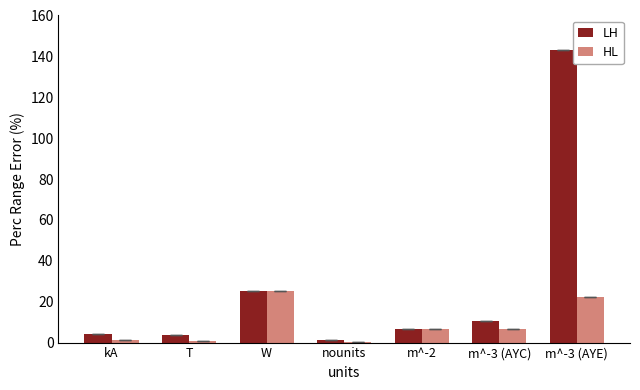

Which series has the largest total across all categories?

LH